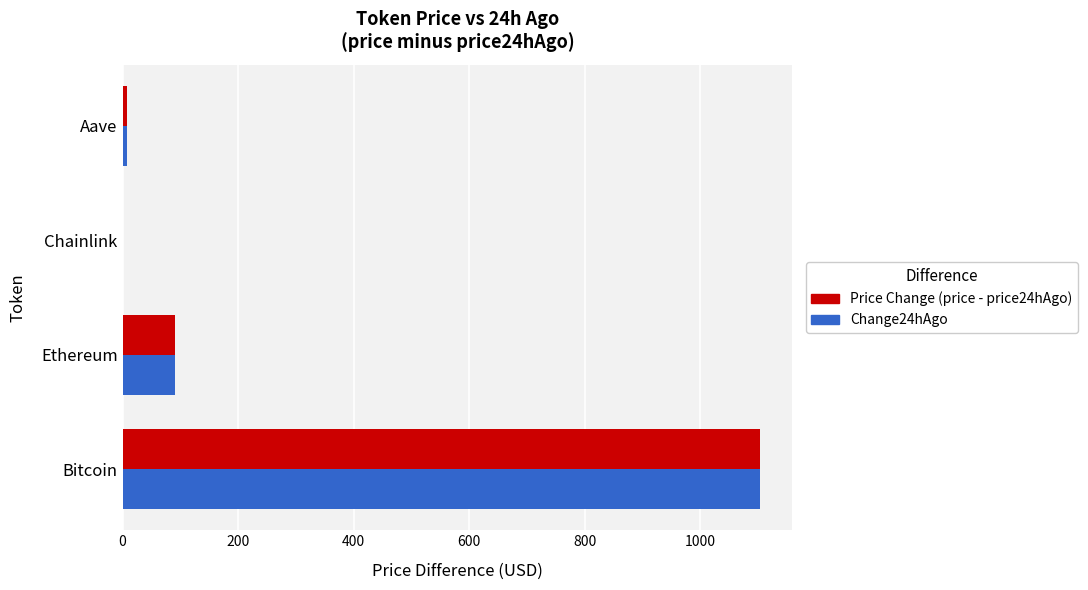

The Change24hAgo series shows 1866.2 at Bitcoin. True or false?

False